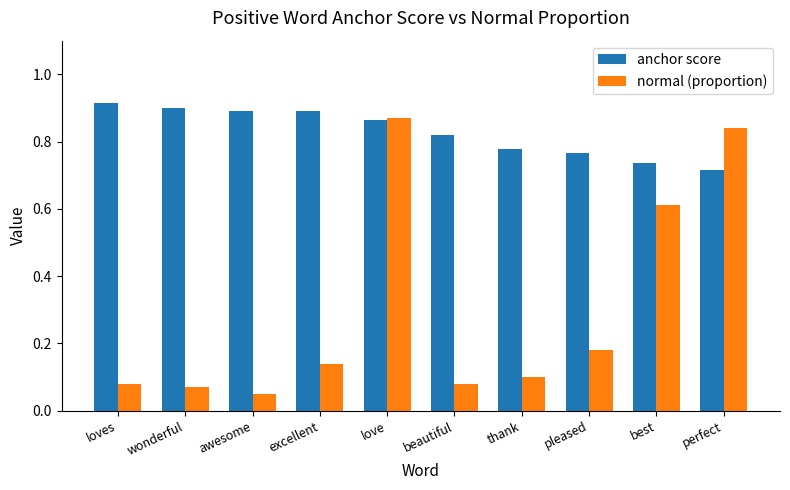

Count the number of data series in this chart.

2